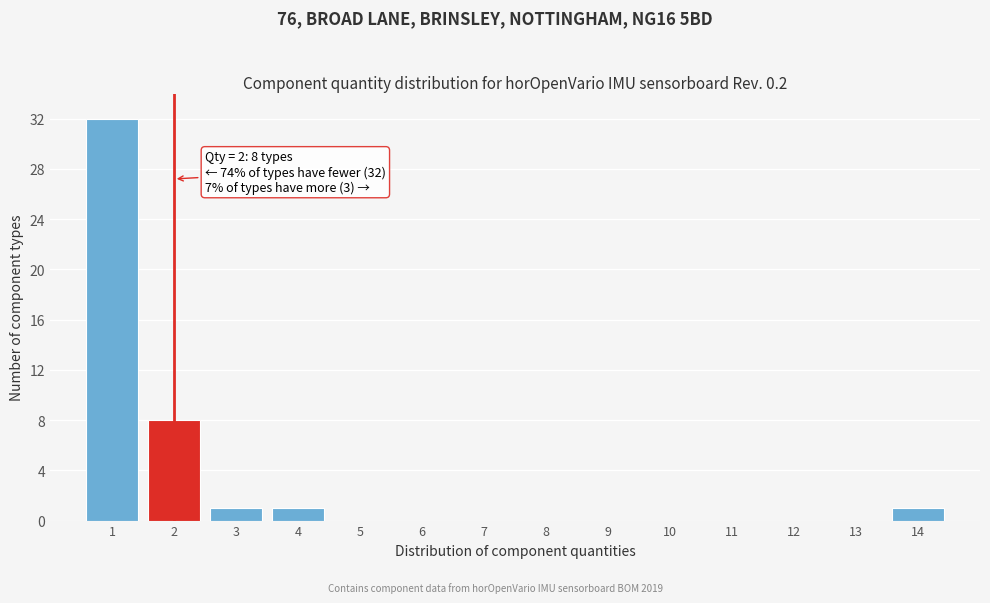

Reading left to right, extract all data points from this chart.

1=32	2=8	3=1	4=1	5=0	6=0	7=0	8=0	9=0	10=0	11=0	12=0	13=0	14=1